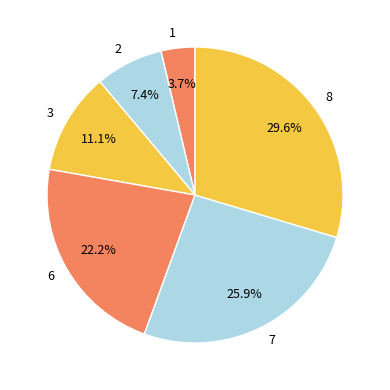

To the nearest percent, what is the difference between the 6 and 1 slice percentages?

19%